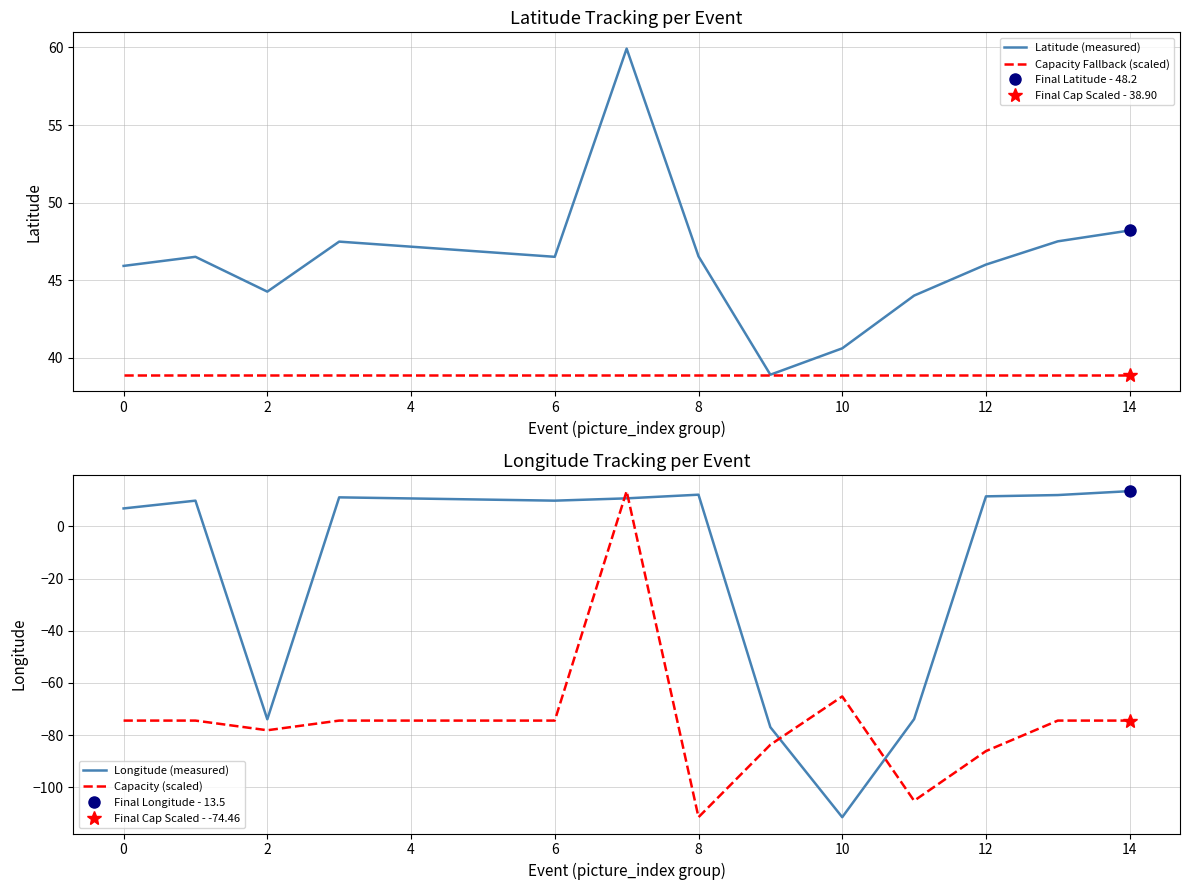

At which label is Latitude (measured) closest to 49?

14